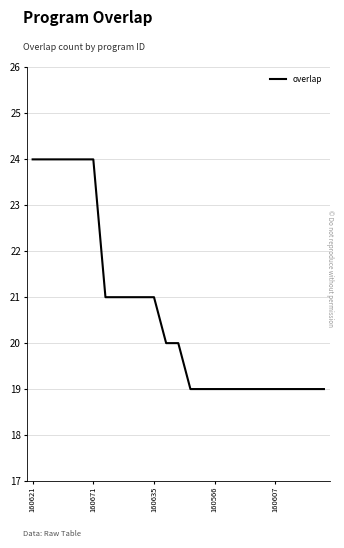

What is the smallest value displayed?

19